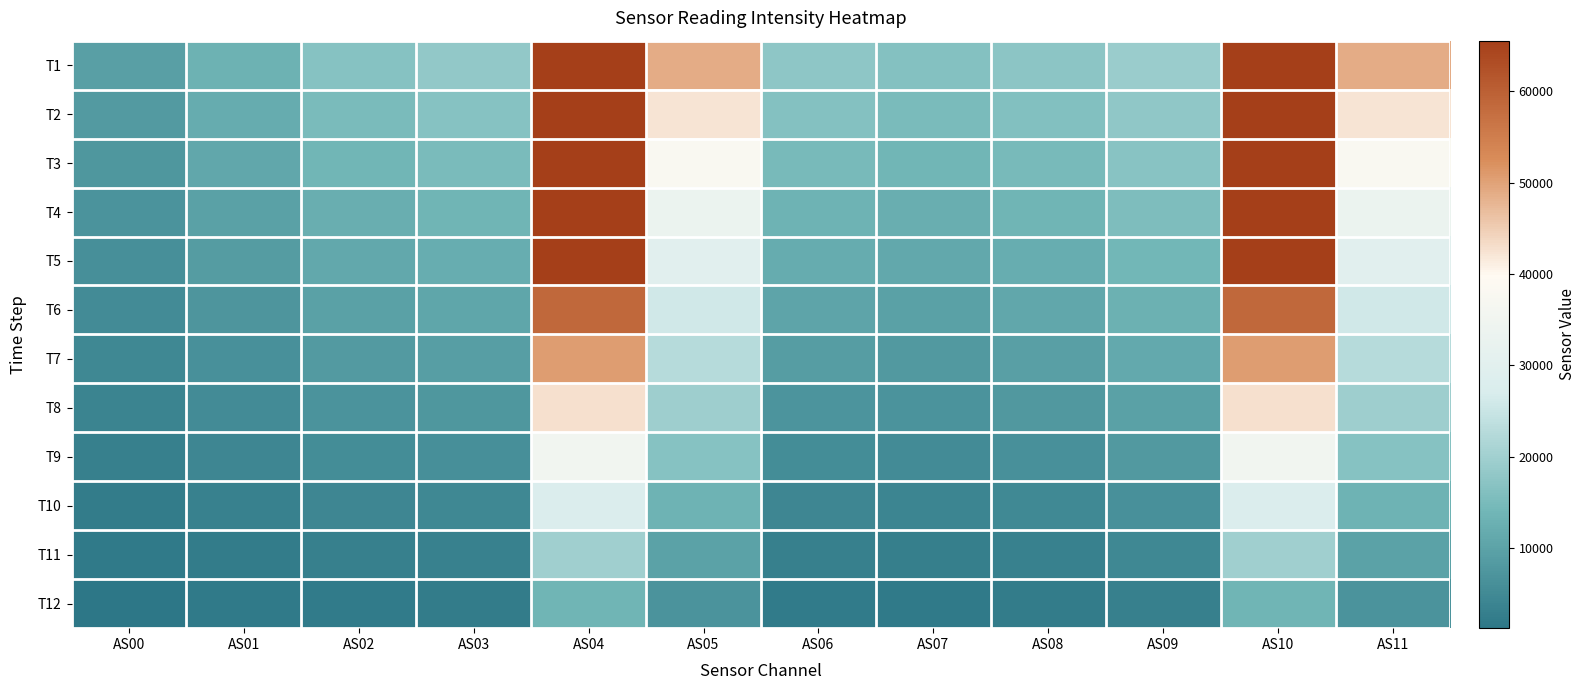

Which label corresponds to the smallest value in the chart?

AS00